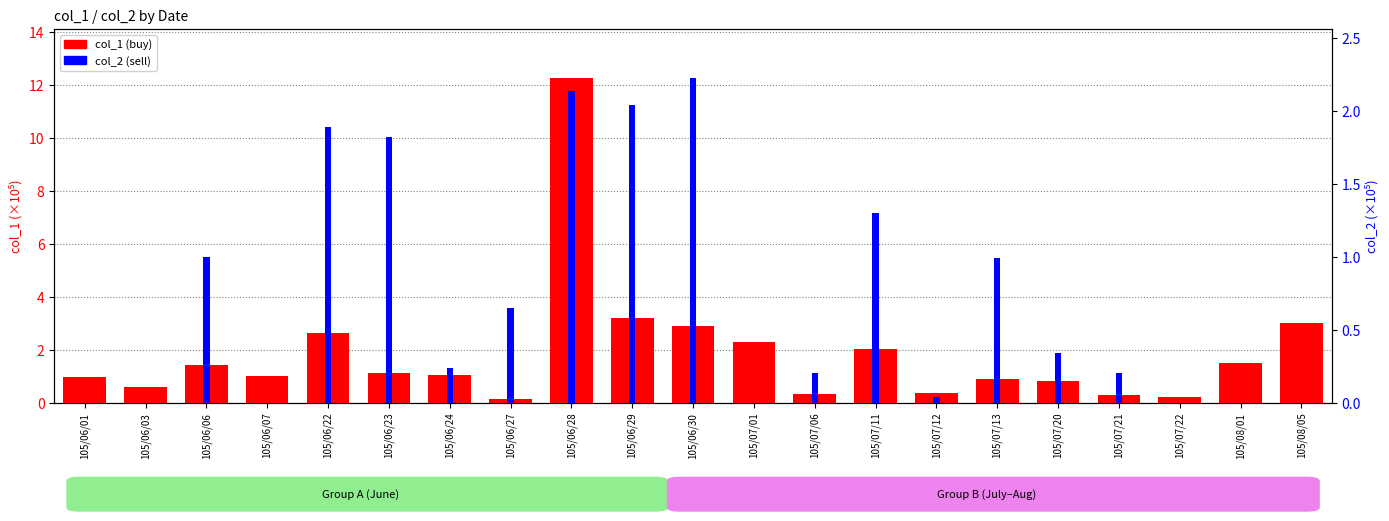

What is the sum of the col_2 values at 105/07/12 and 105/06/22?

1.9